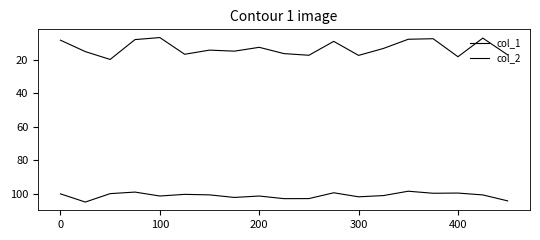

How many lines are shown in the chart?

2